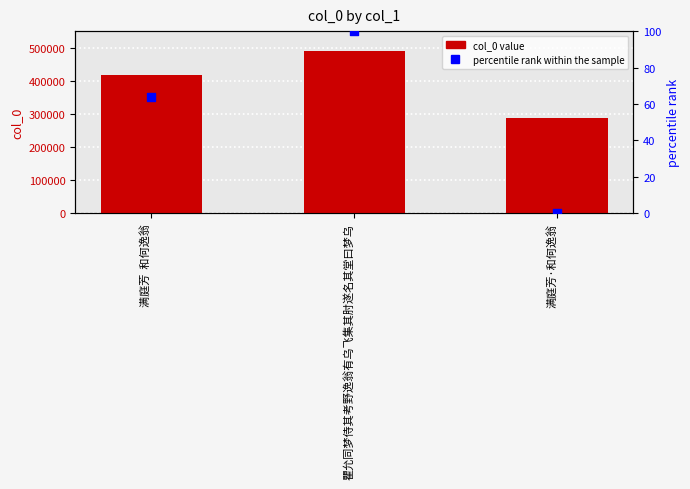

Which series has the widest spread of Y values?

col_0